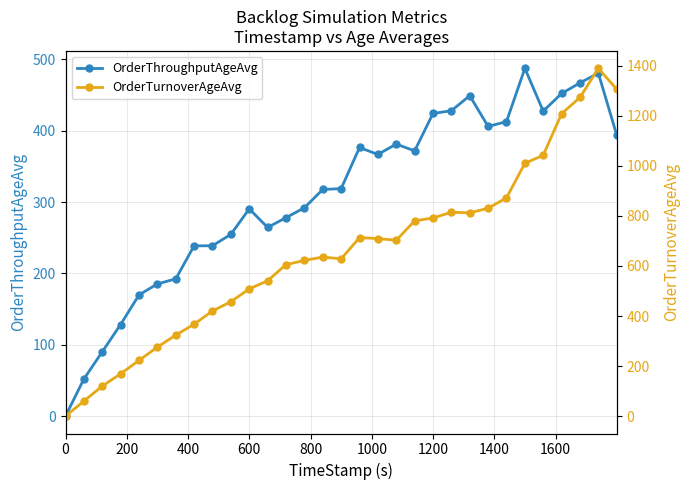

How many distinct data groups are displayed?

2